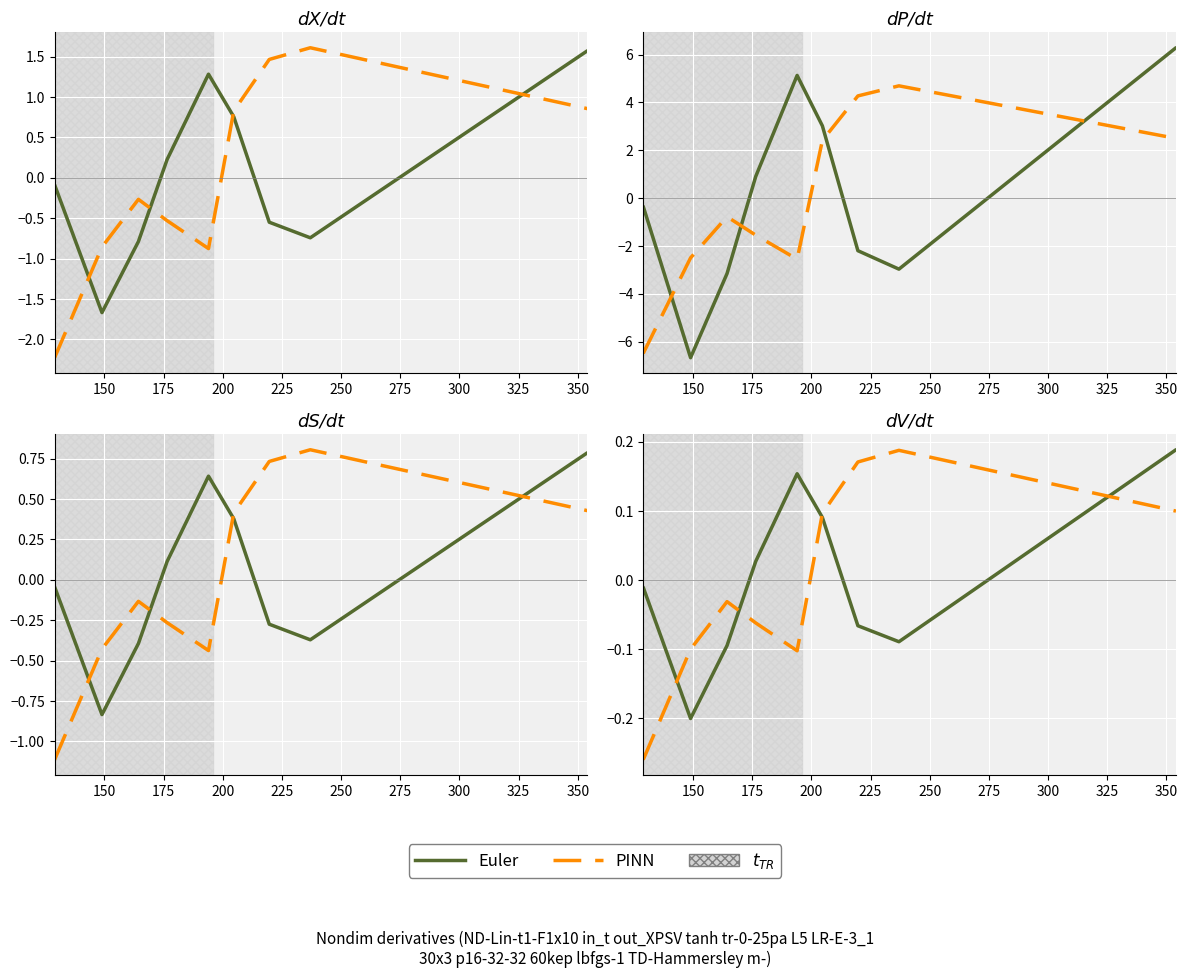

Which series ends up on top after the final intersection of Euler and PINN?

Euler